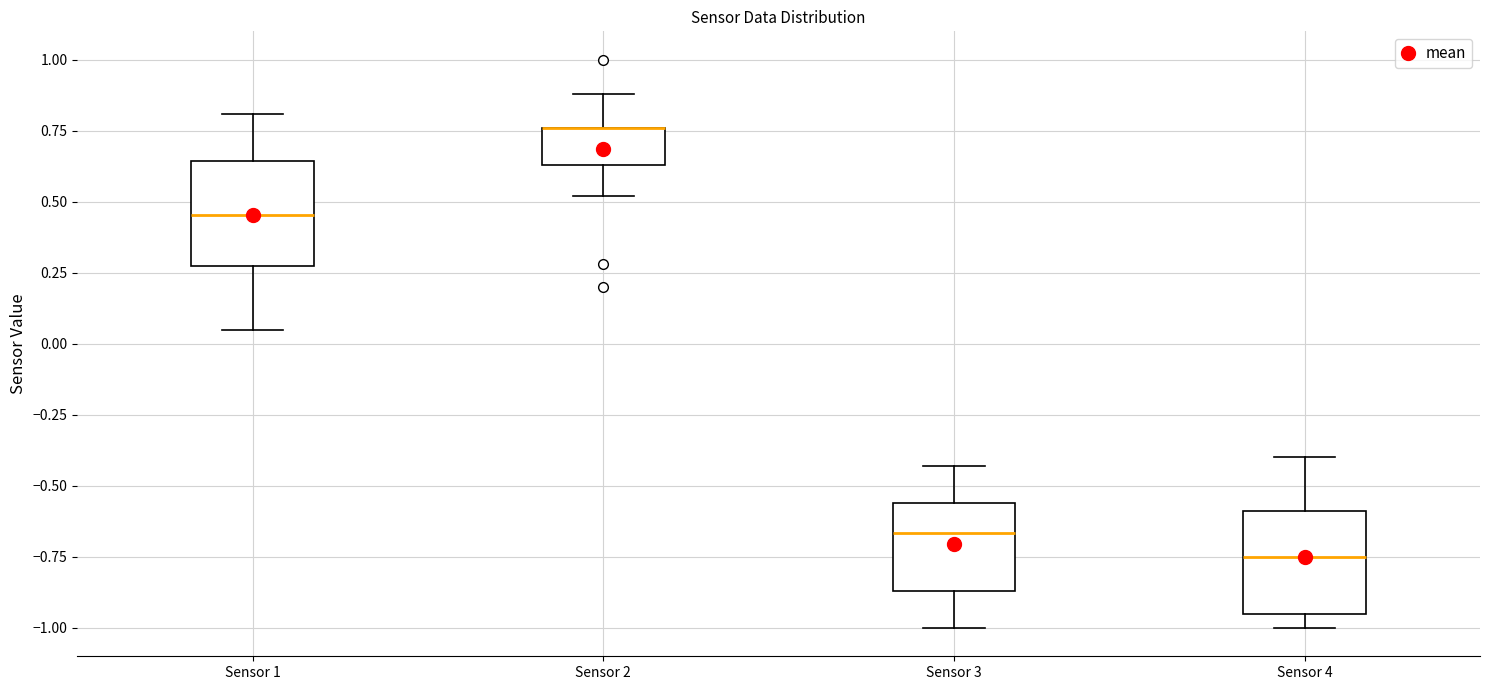

Reading left to right, read every box against the y-axis: the position of its median line, the range the box covers, and the ends of its whiskers. The values are not printed on the chart, so give them approximately, as read against the axis.

Sensor 1: median 0.45, box 0.25 to 0.65, whiskers 0.05 to 0.80
Sensor 2: median 0.75 (drawn on the box's upper edge), box 0.65 to 0.75, whiskers 0.50 to 0.90
Sensor 3: median -0.65, box -0.85 to -0.55, whiskers -1.00 to -0.45
Sensor 4: median -0.75, box -0.95 to -0.60, whiskers -1.00 to -0.40